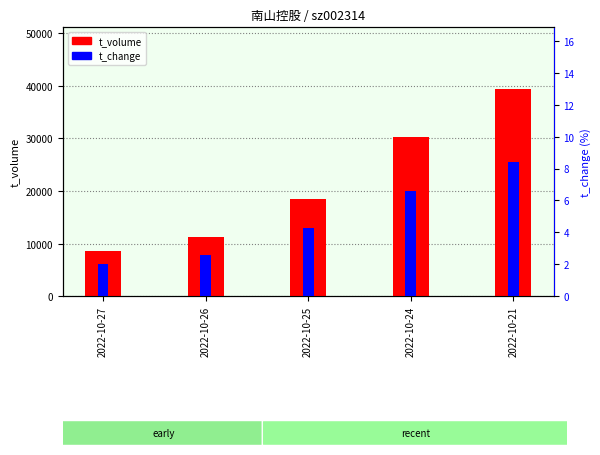

Reading left to right, transcribe all the data shown in this chart.

t_volume: 8639.0	11189.0	18462.0	30236.0	39333.0
t_change: 2.0	2.6	4.3	6.6	8.4